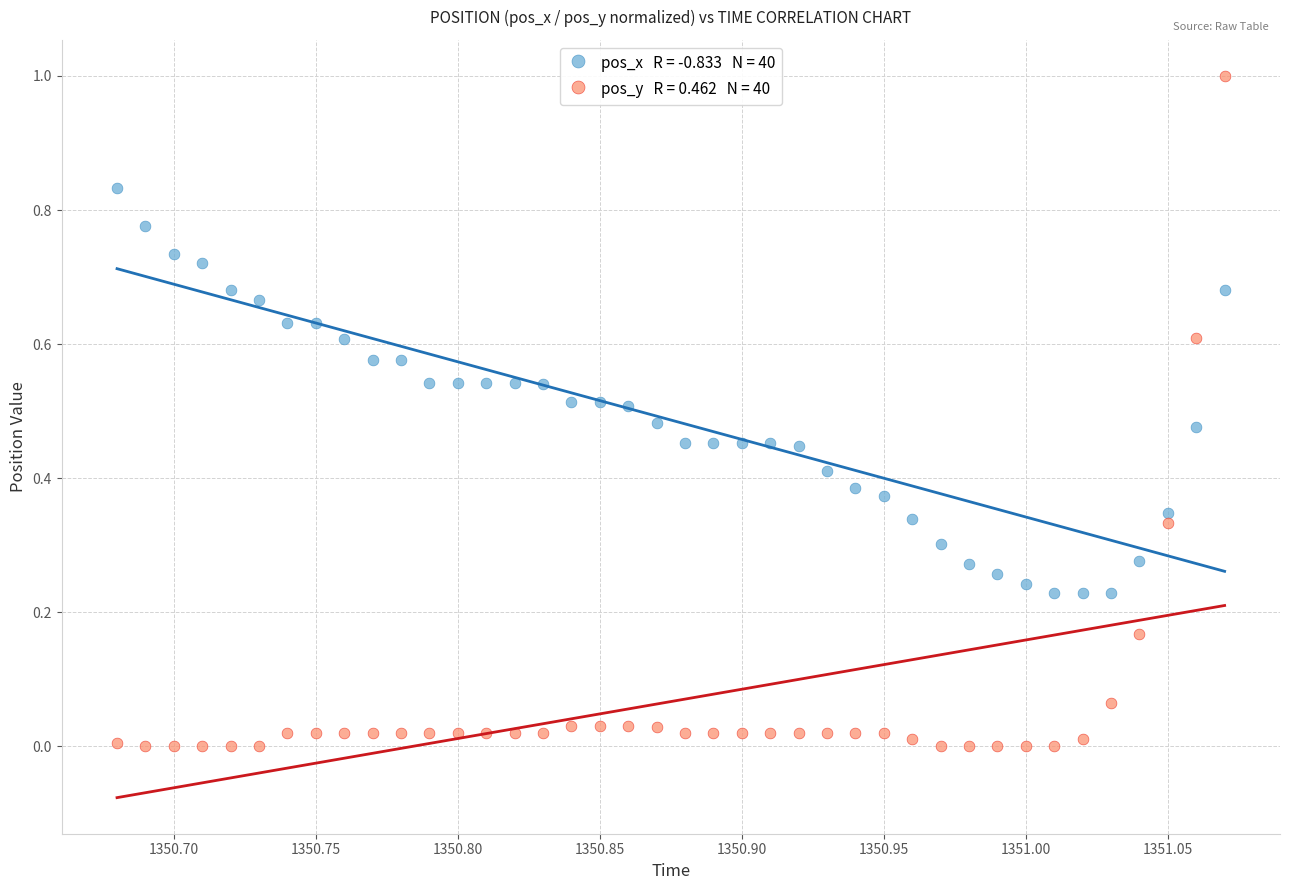

Across all data points, what is the range of Y values (max minus min)?

1.0